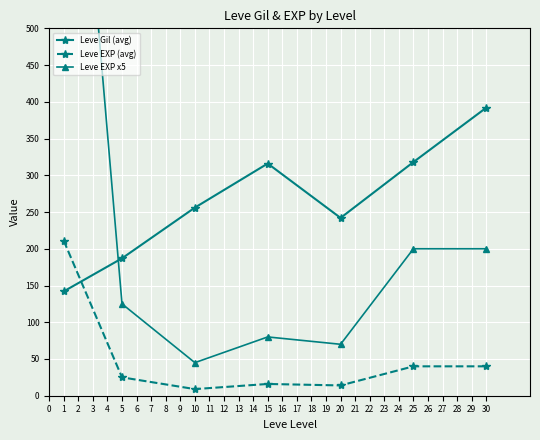

What are all the series names shown in the legend?

Leve Gil (avg), Leve EXP (avg), Leve EXP x5